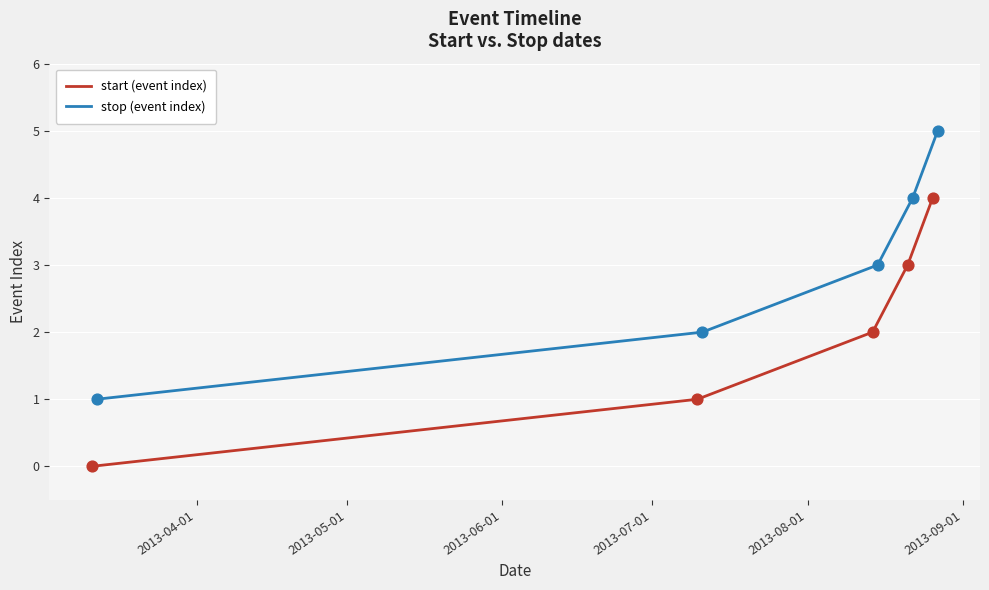

Which series contains the highest Y value?

stop (event index)